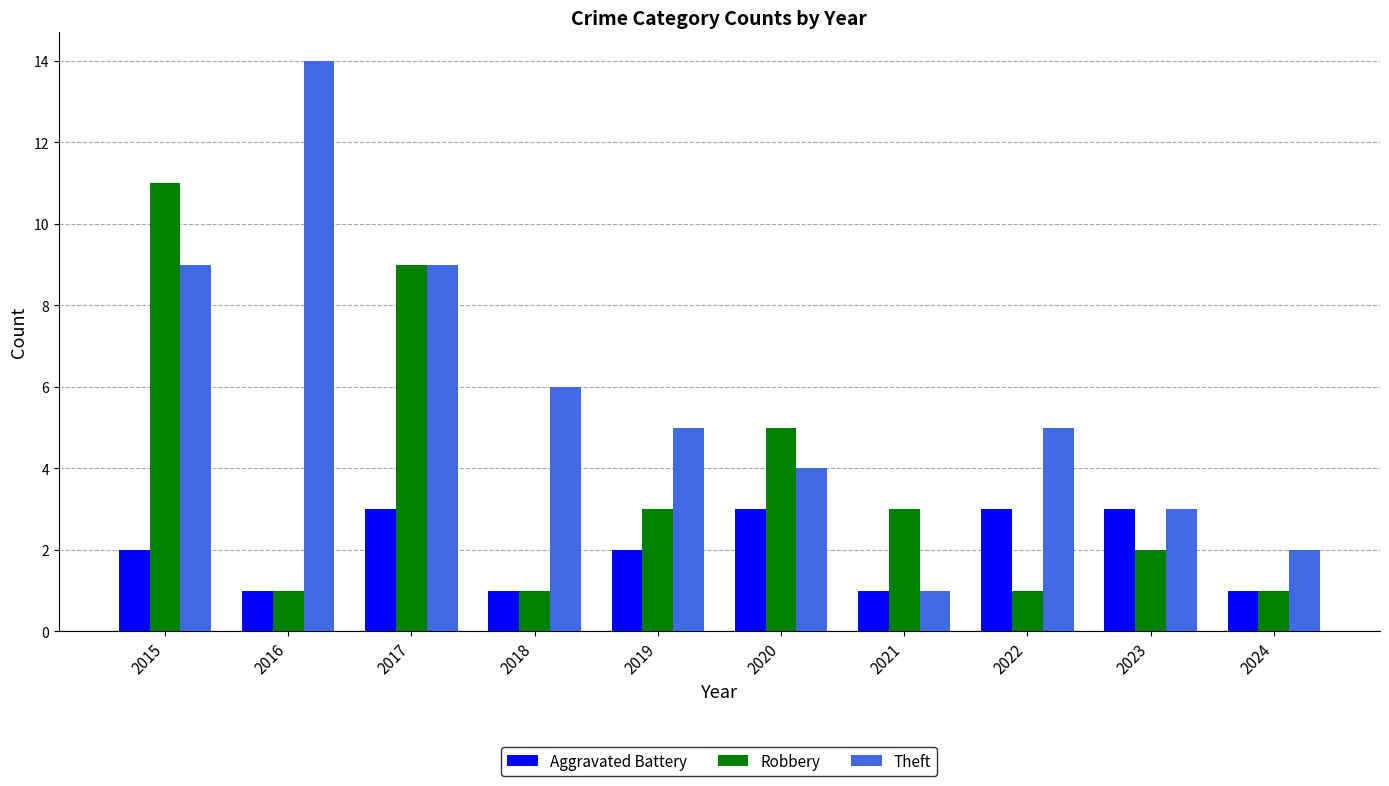

Reading right to left, extract all data points from this chart.

Aggravated Battery: 1	3	3	1	3	2	1	3	1	2
Robbery: 1	2	1	3	5	3	1	9	1	11
Theft: 2	3	5	1	4	5	6	9	14	9